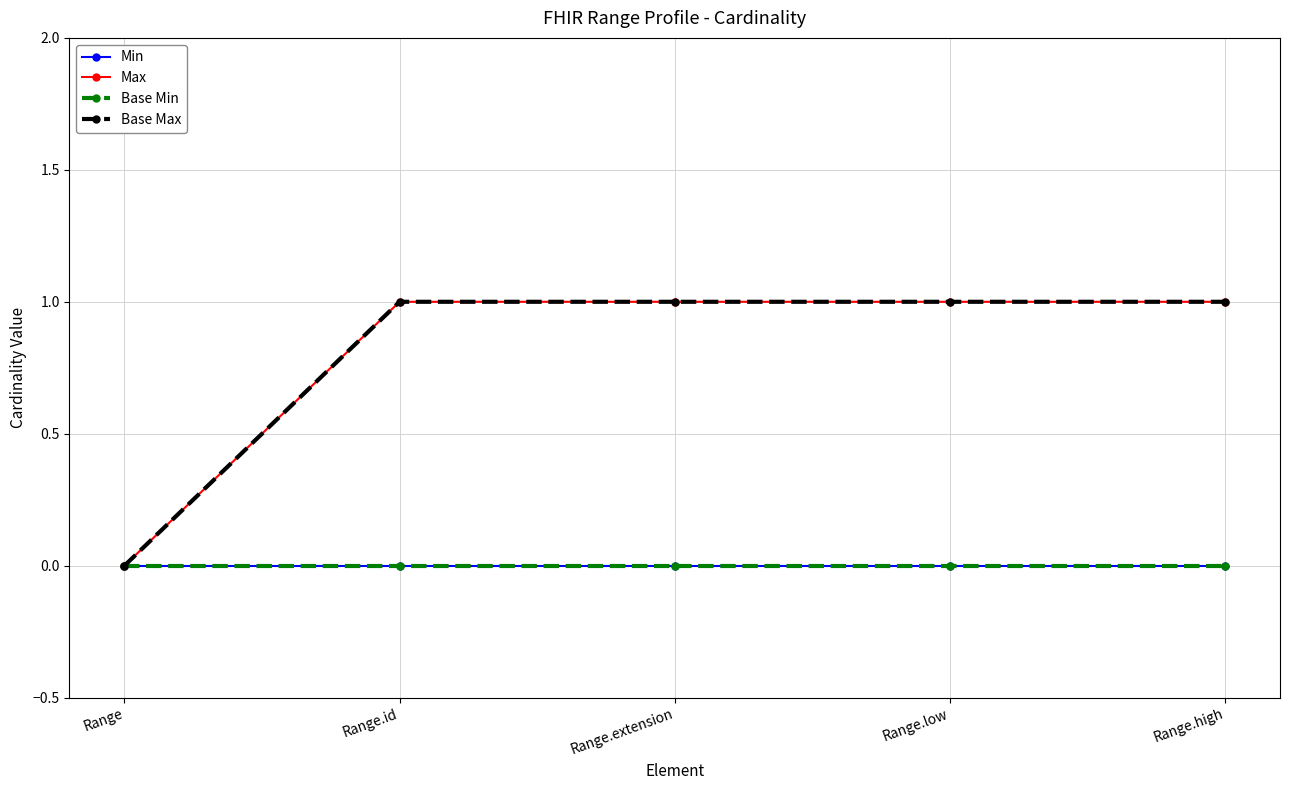

Where is Min nearest to the value 0?

Range